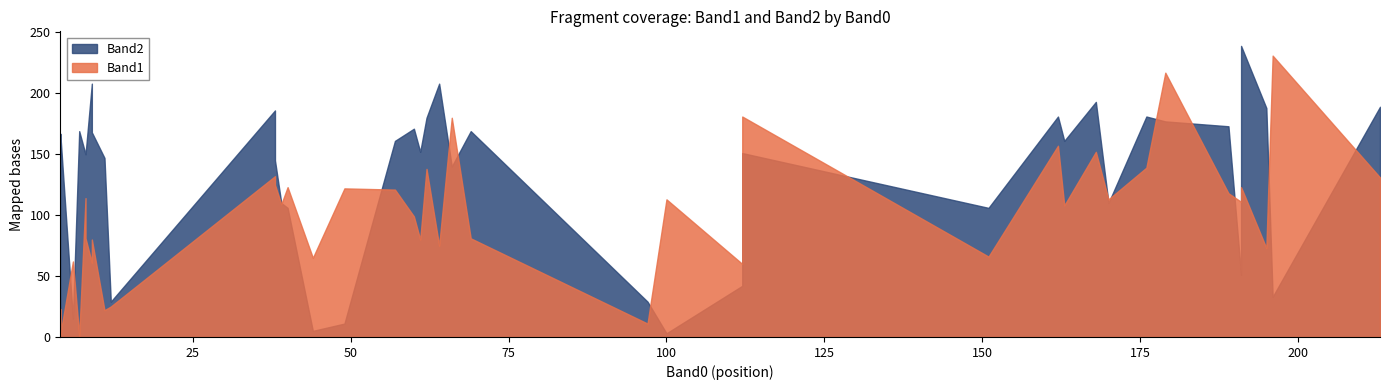

What is the difference between the maximum and minimum values in the Band2 series?

236